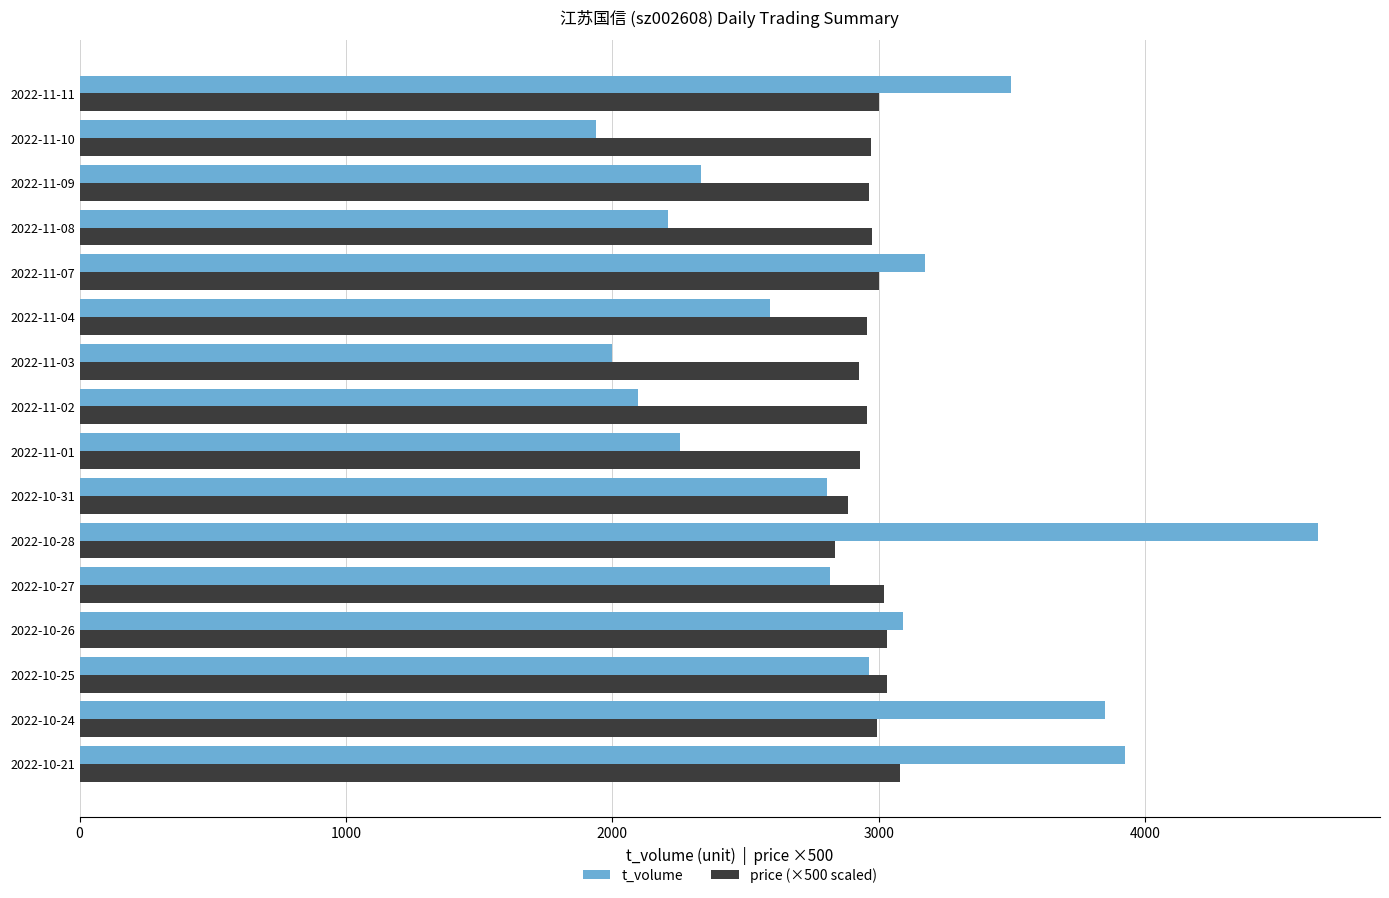

The value of t_volume at 2022-10-28 is 4650. True or false?

True